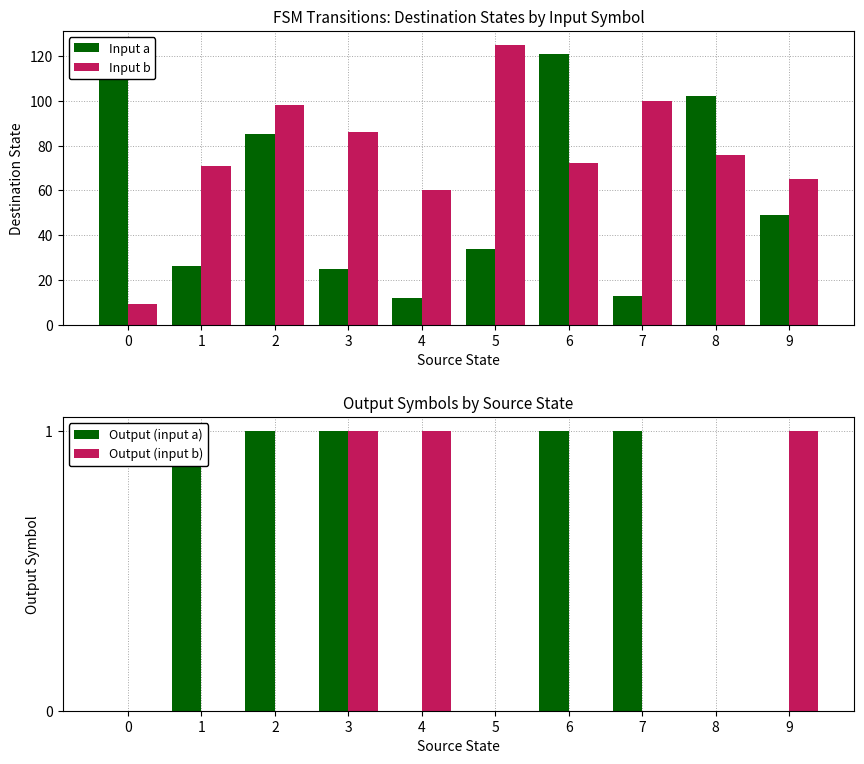

At how many categories does at least one series exceed 66?

8